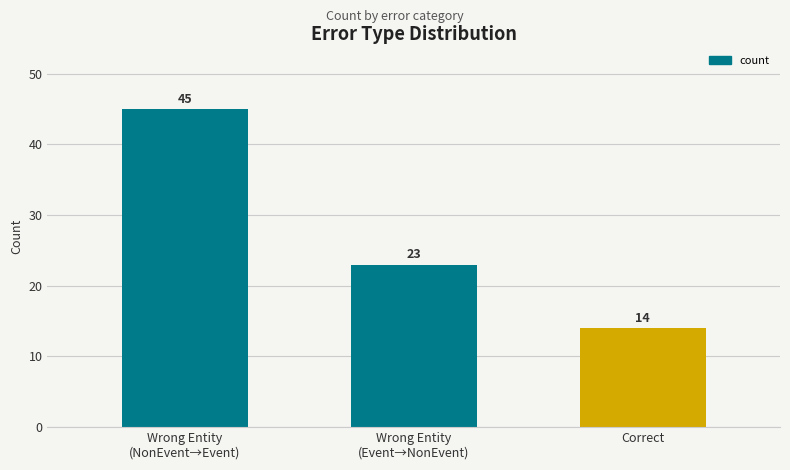

At which category does the chart reach its peak across all series?

Wrong Entity
(NonEvent→Event)